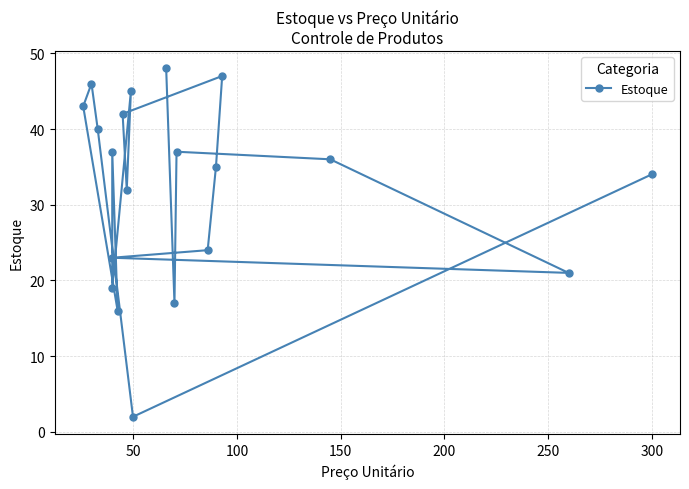

How many interior local valleys (lower than both neighbors) does the data have?

6